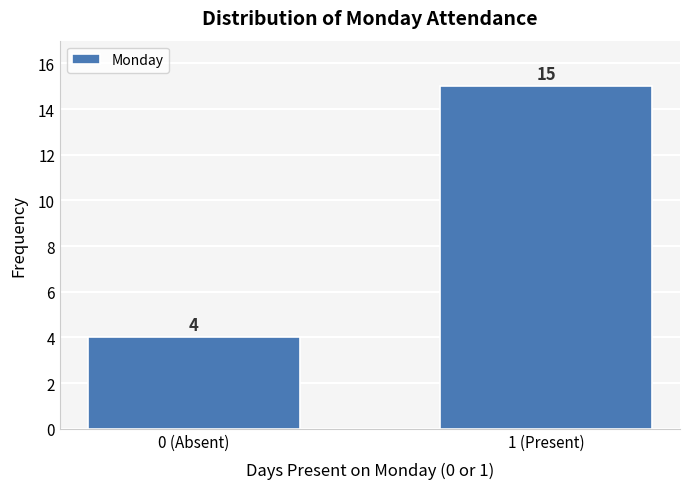

Reading left to right, transcribe all the data shown in this chart.

0 (Absent)=4	1 (Present)=15